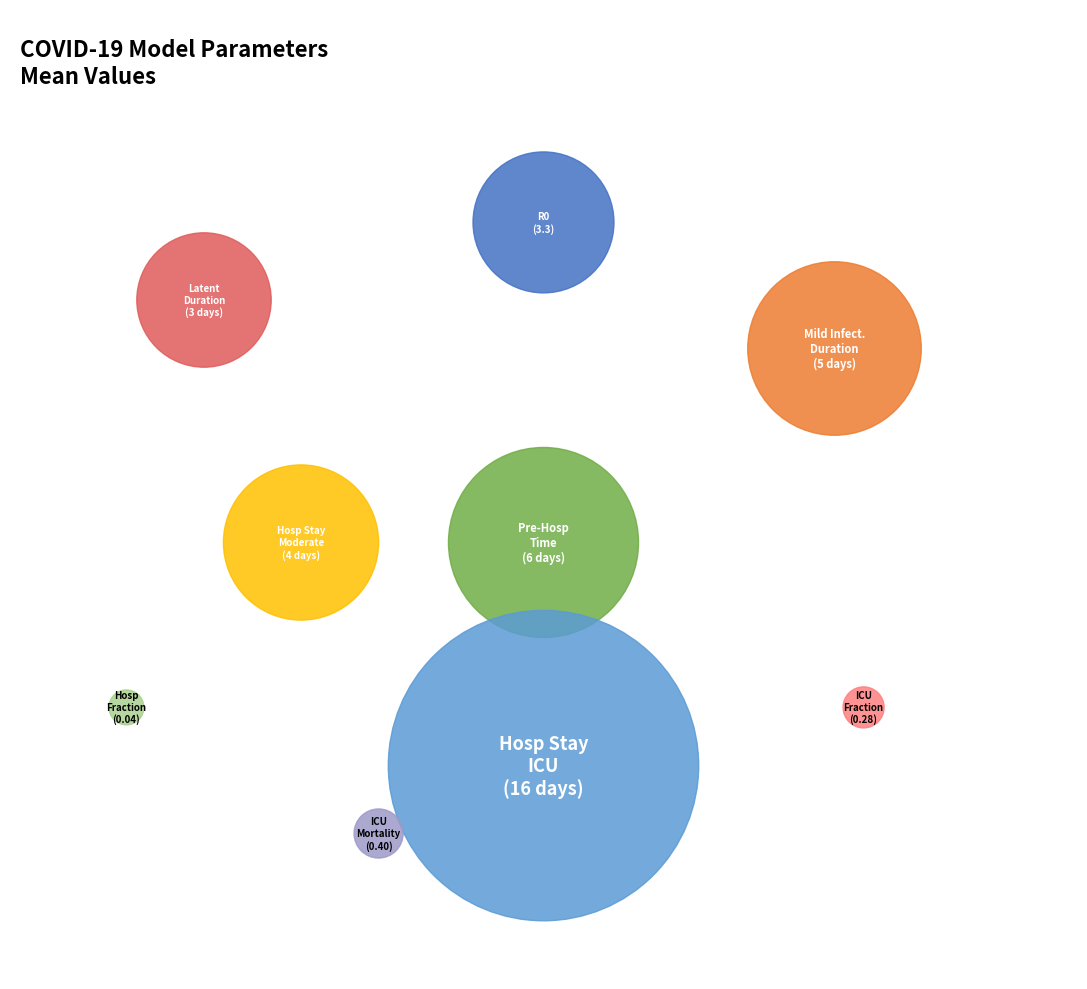

To the nearest percent, what is the combined percentage of duration_hosp_icu and duration_rec_mild?

55%